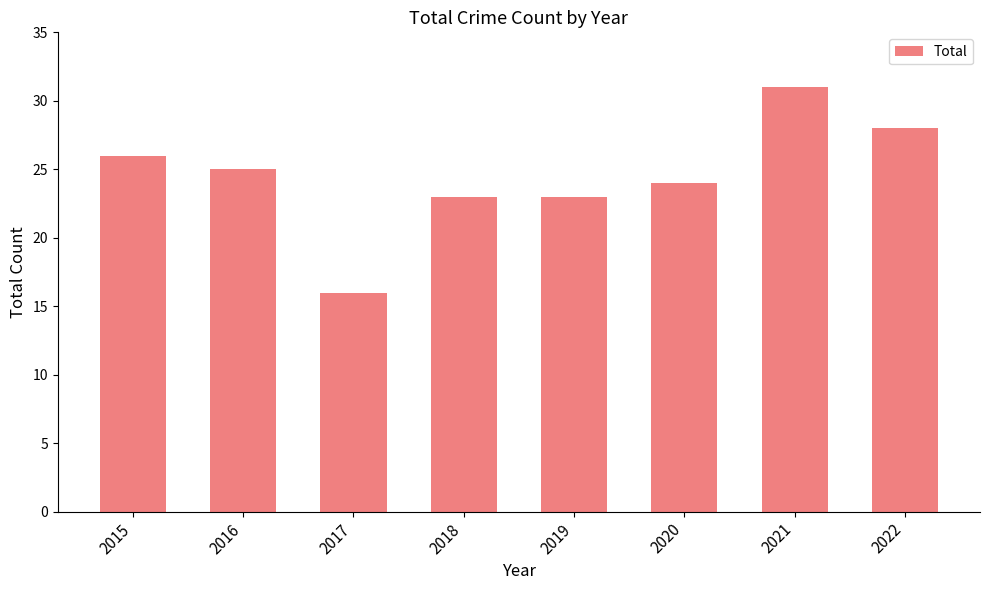

What is the minimum value shown in the chart?

16